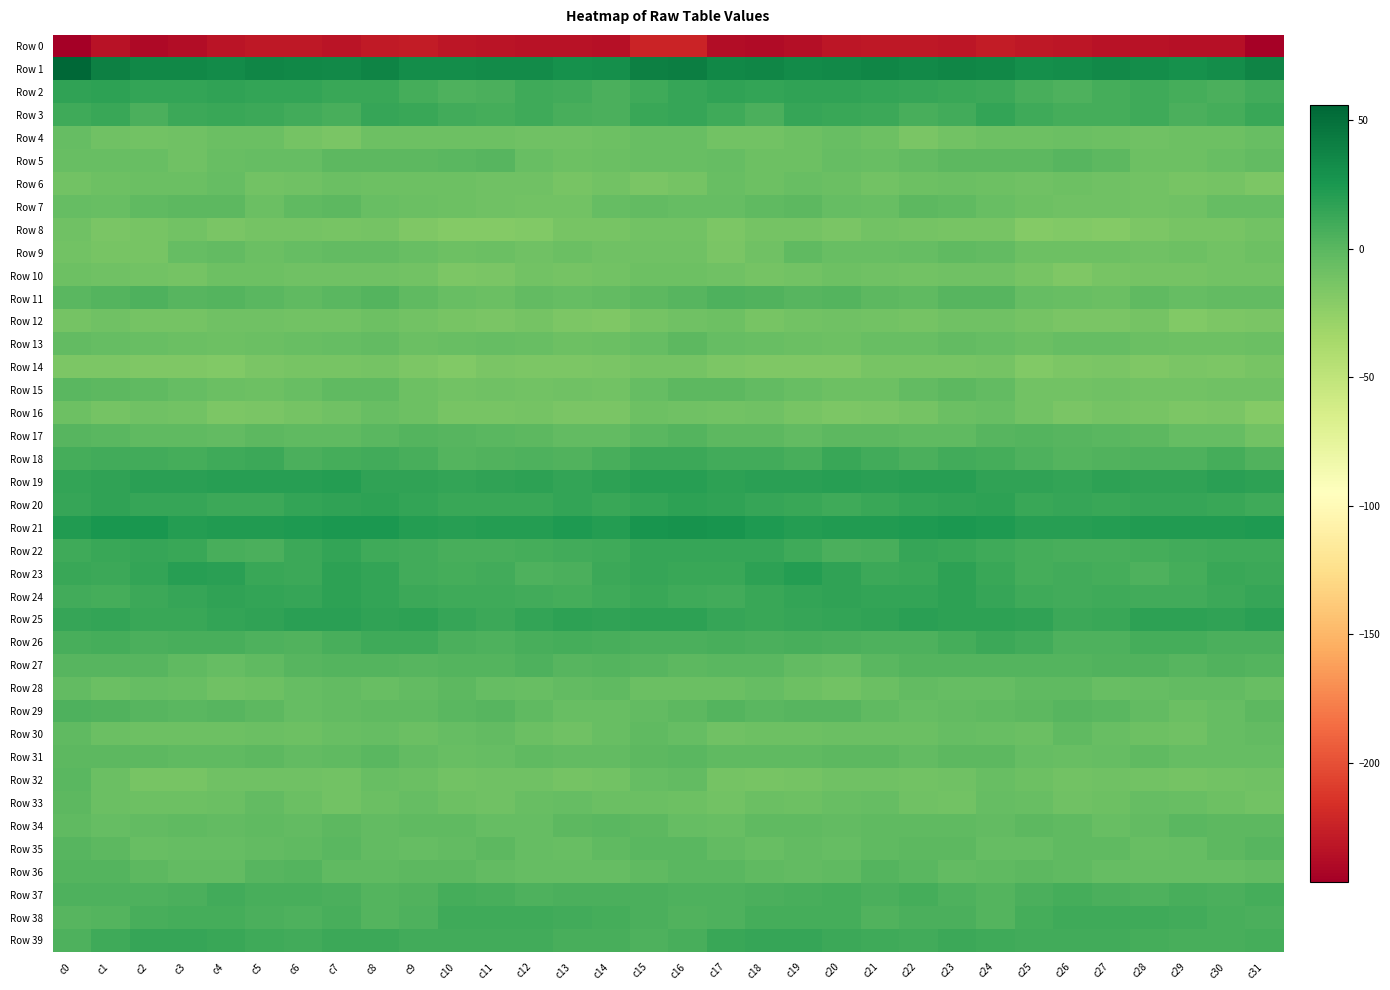

What is the minimum value shown in the chart?

-246.3